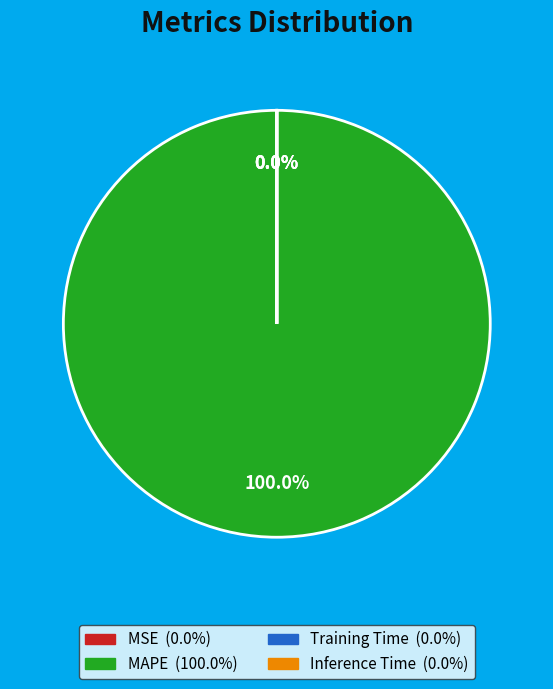

How many slices are in this pie chart?

4